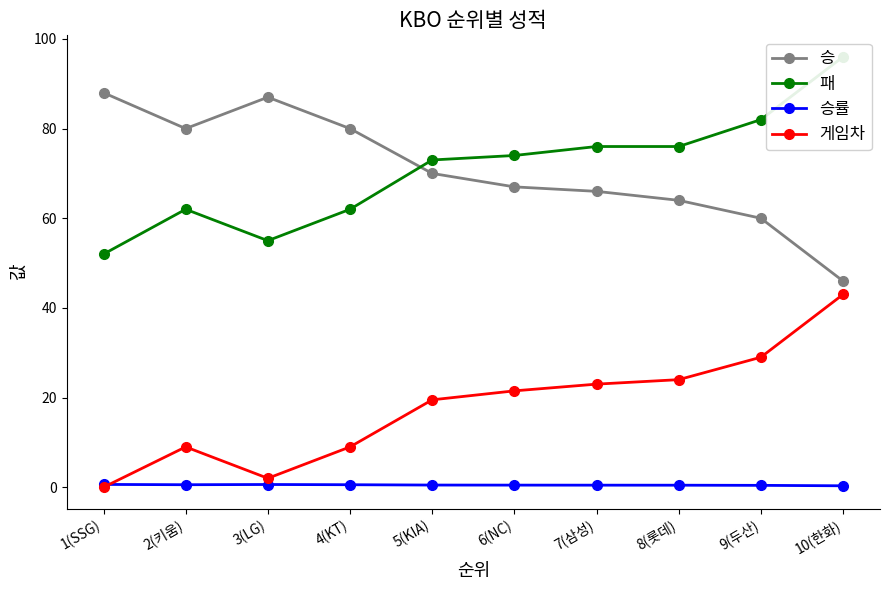

Which series has the largest total across all categories?

승